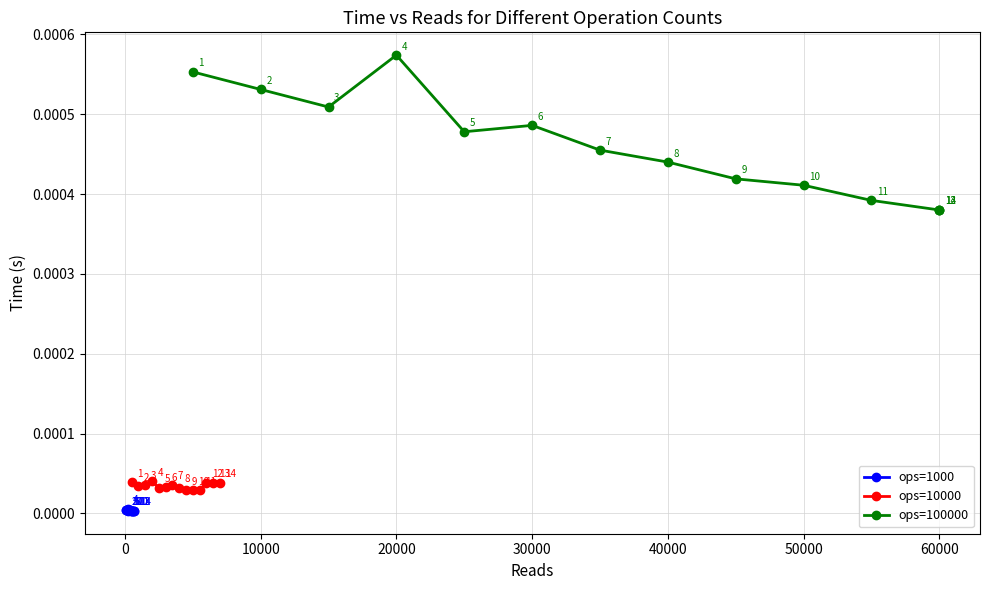

How many lines are shown in the chart?

3